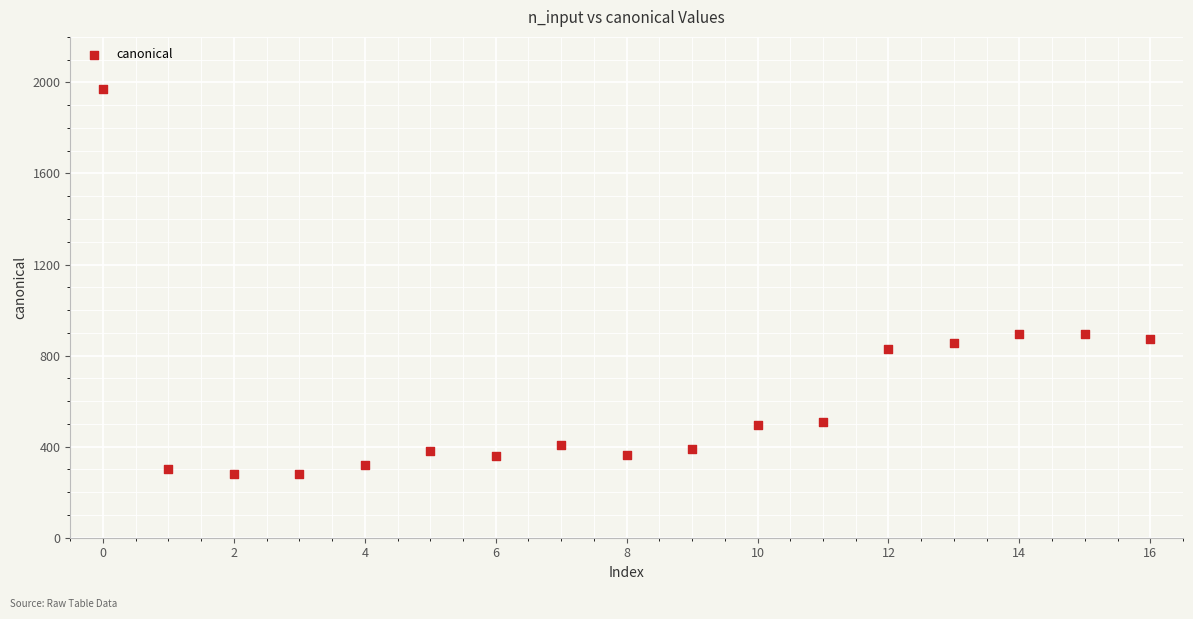

What is the range of Y values (max minus min)?

1695